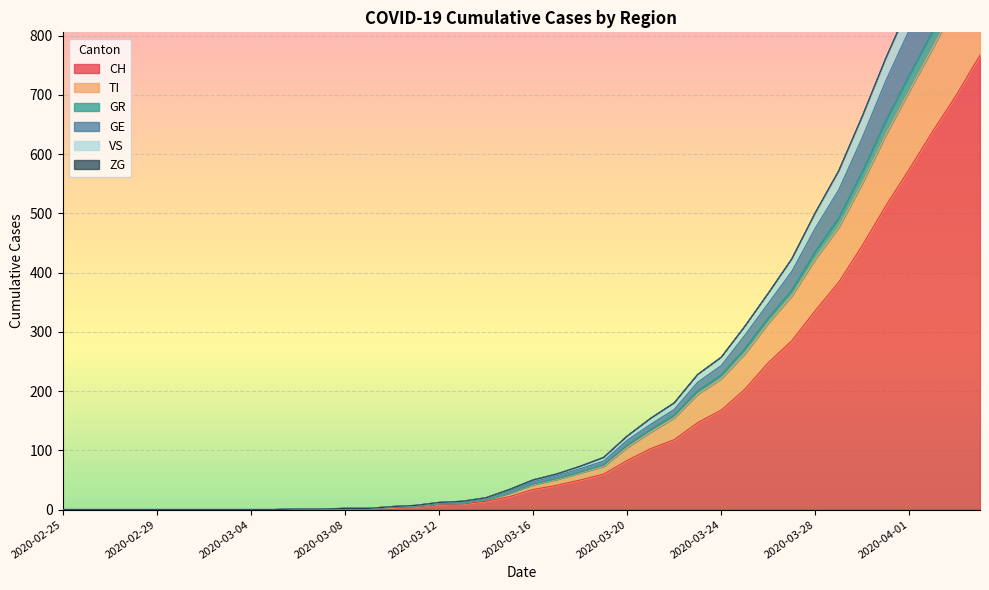

What is the greatest value displayed?

1123